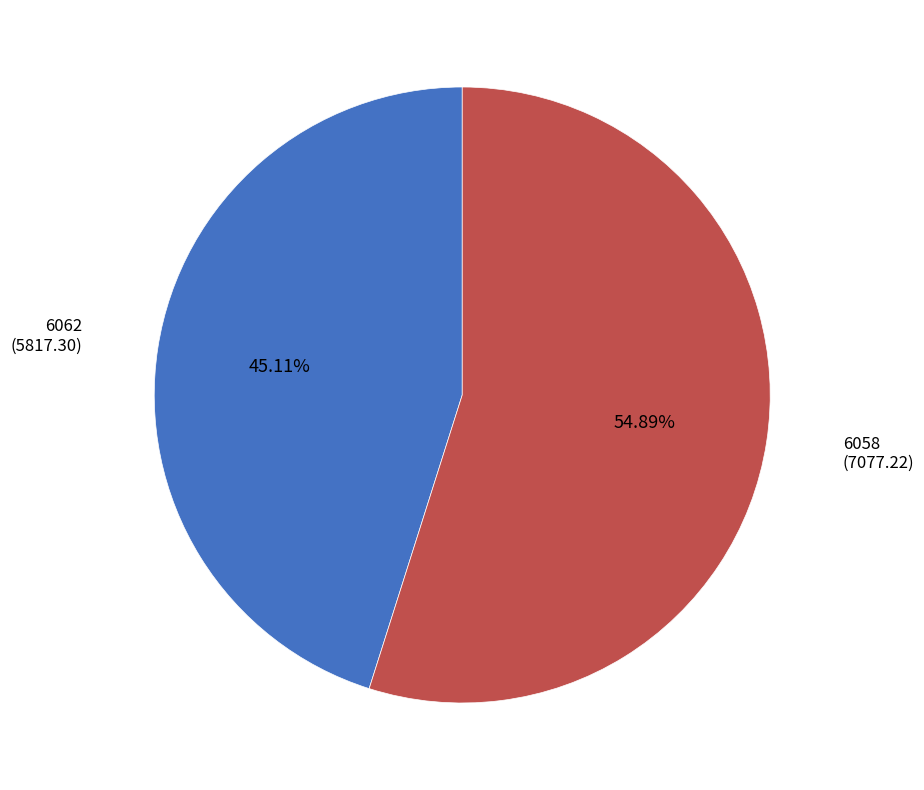

Approximately how many times larger is the value at 6058 compared to 6062?

1.2